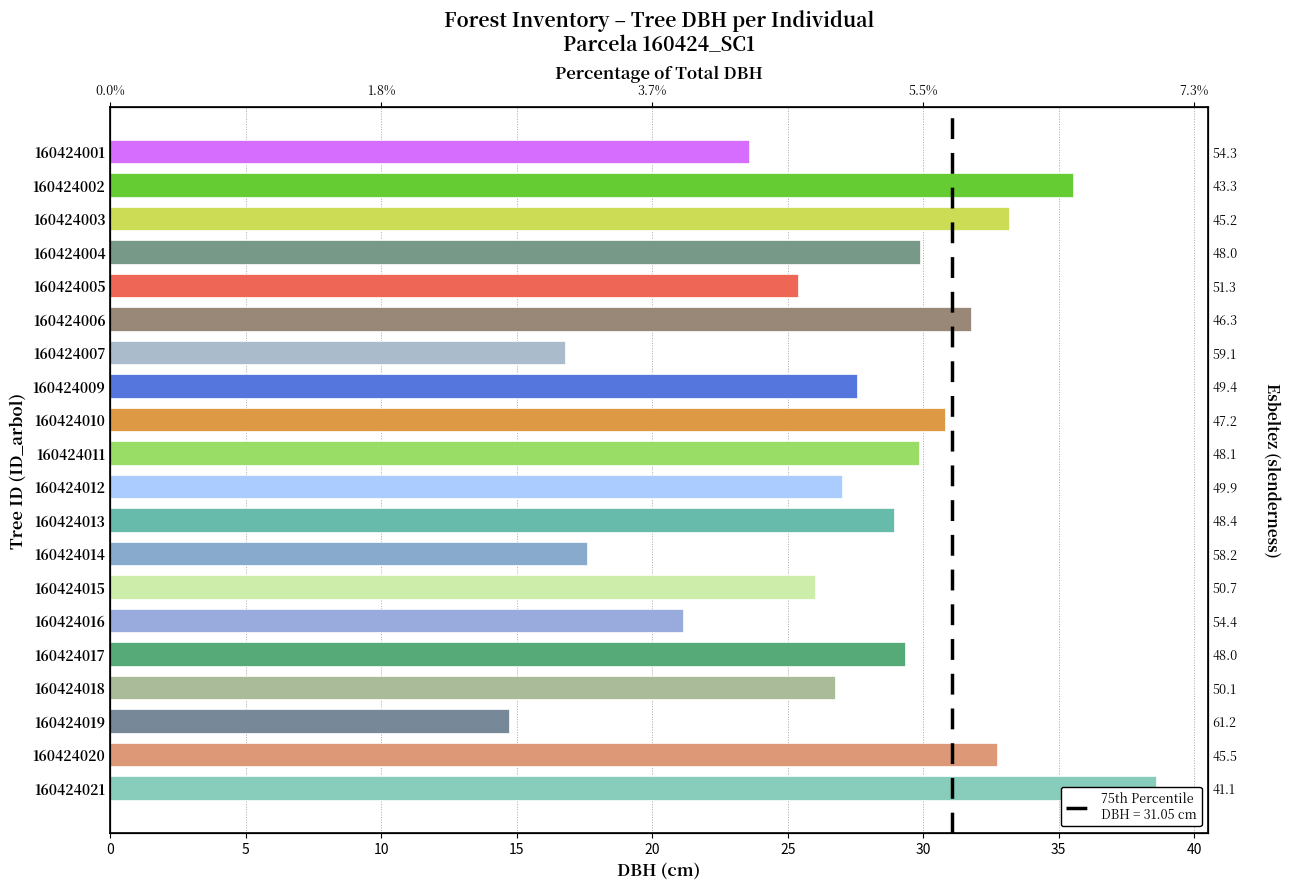

Reading left to right, list all the values displayed in this chart.

23.6	35.5	33.2	29.9	25.4	31.8	16.8	27.6	30.8	29.8	27.0	28.9	17.6	26.0	21.1	29.3	26.8	14.7	32.7	38.6